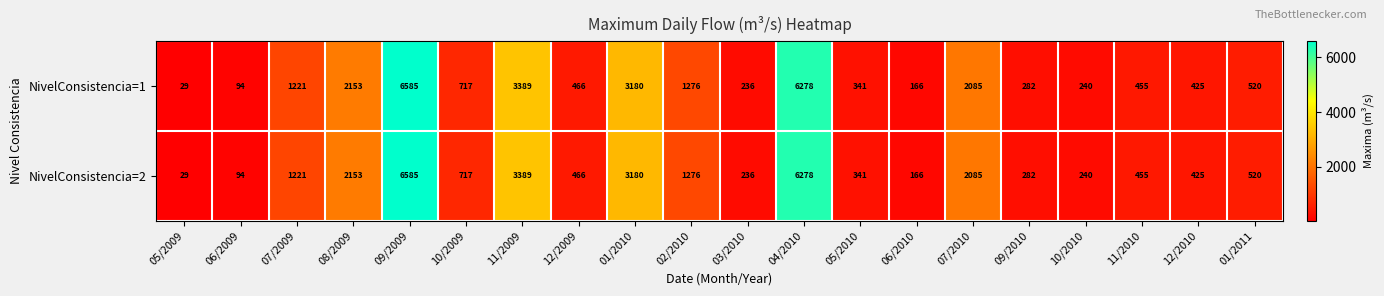

At which category is the sum across all series the highest?

09/2009